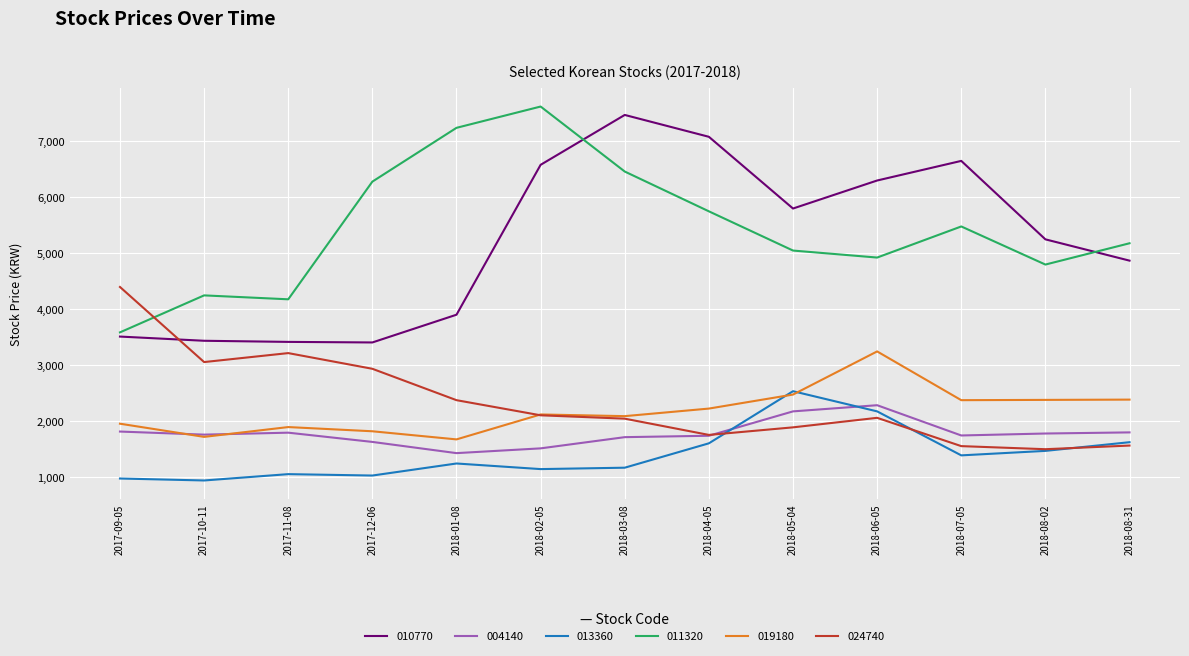

What is the greatest value displayed?

7610